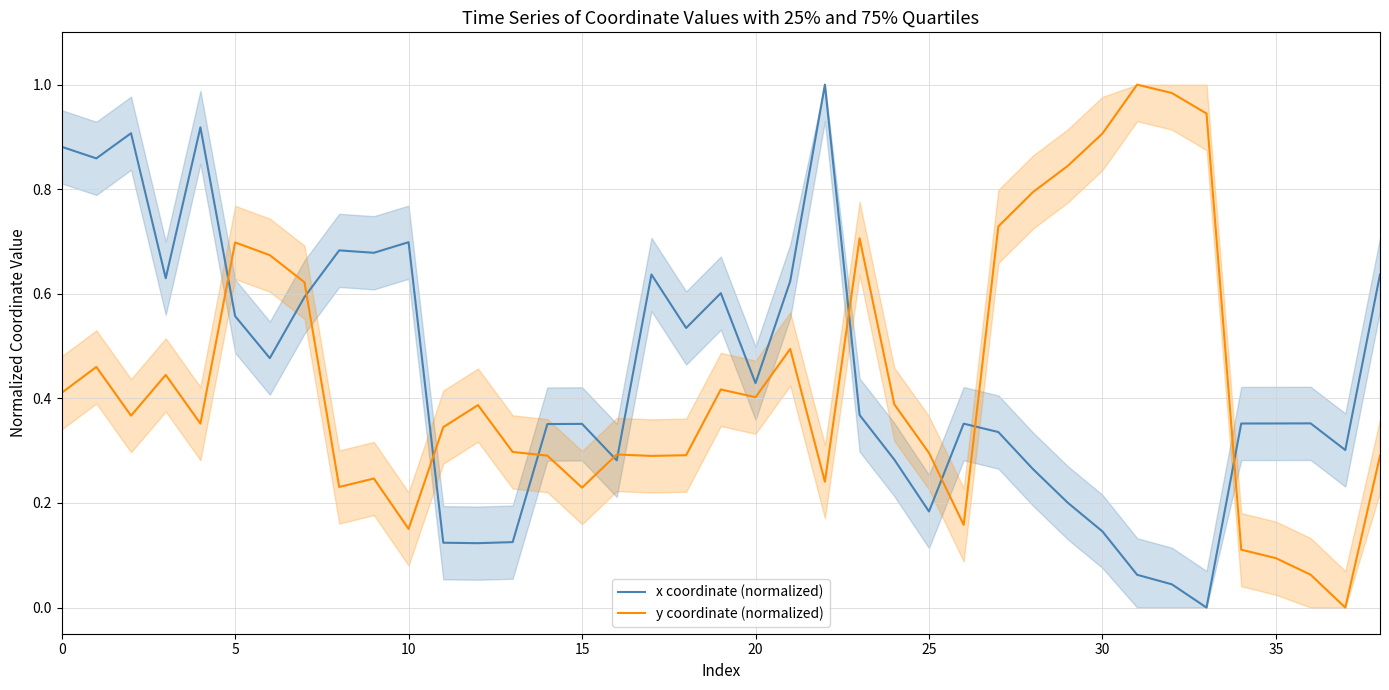

What is the sum of all y coordinate (normalized) values?

16.9